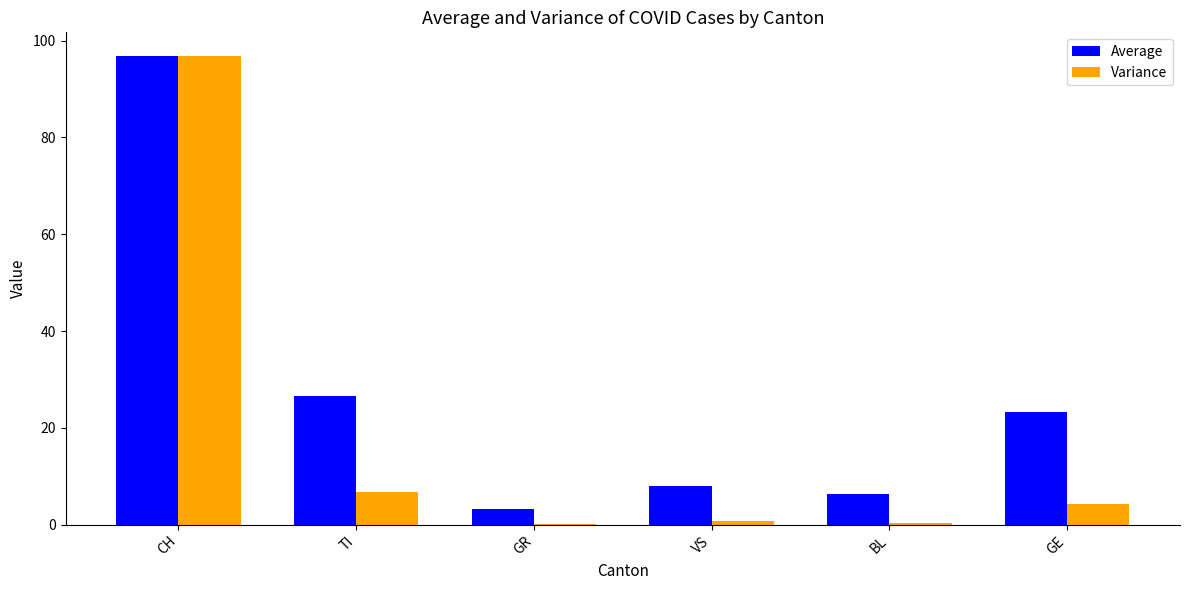

What is the sum of the Average values at GE and BL?

29.5